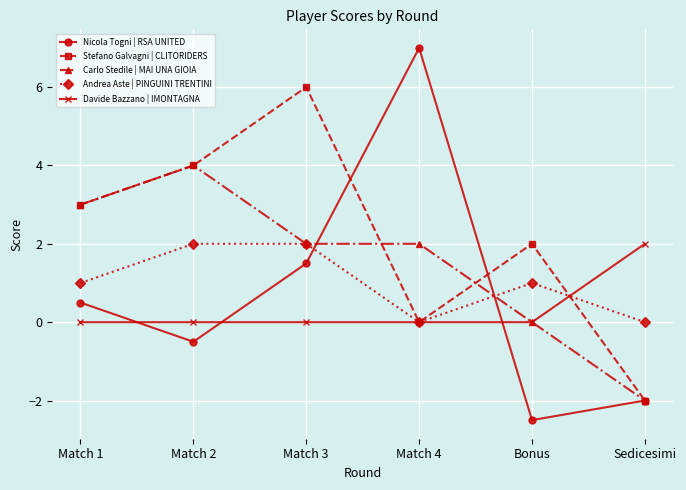

Reading left to right, list all the values displayed in this chart.

Nicola Togni | RSA UNITED: 0.5	-0.5	1.5	7.0	-2.5	-2.0
Stefano Galvagni | CLITORIDERS: 3.0	4.0	6.0	0.0	2.0	-2.0
Carlo Stedile | MAI UNA GIOIA: 3.0	4.0	2.0	2.0	0.0	-2.0
Andrea Aste | PINGUINI TRENTINI: 1.0	2.0	2.0	0.0	1.0	0.0
Davide Bazzano | IMONTAGNA: 0.0	0.0	0.0	0.0	0.0	2.0